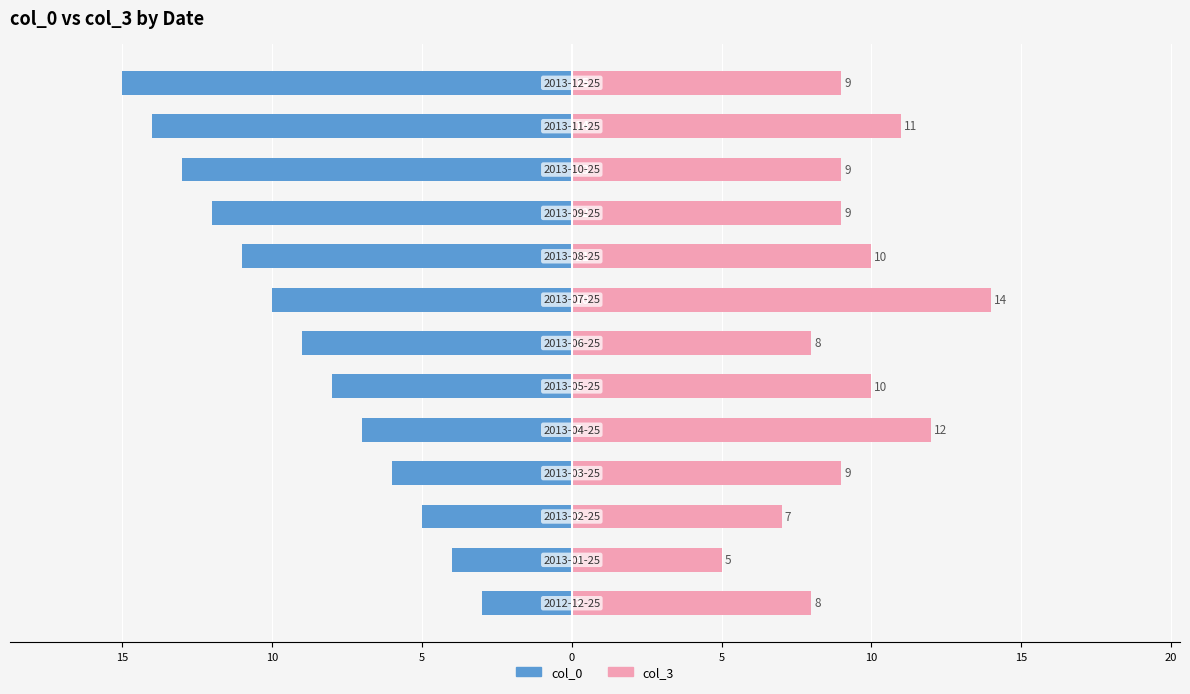

What are all the series names shown in the legend?

col_0, col_3